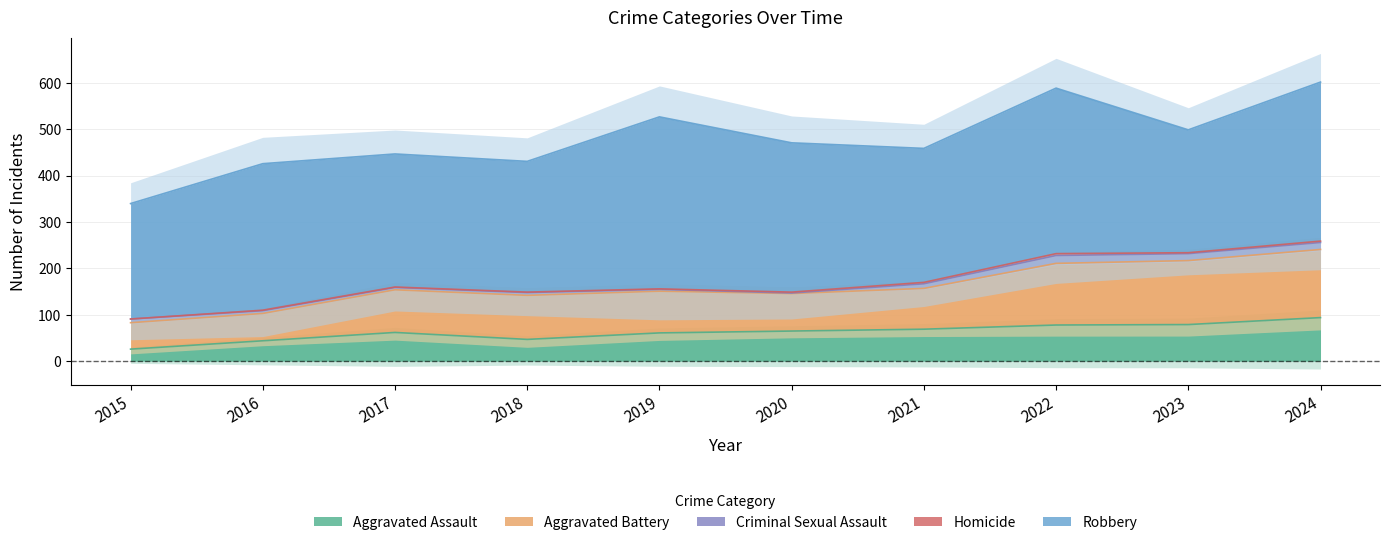

Which series changed the most between 2016 and 2019?

Robbery